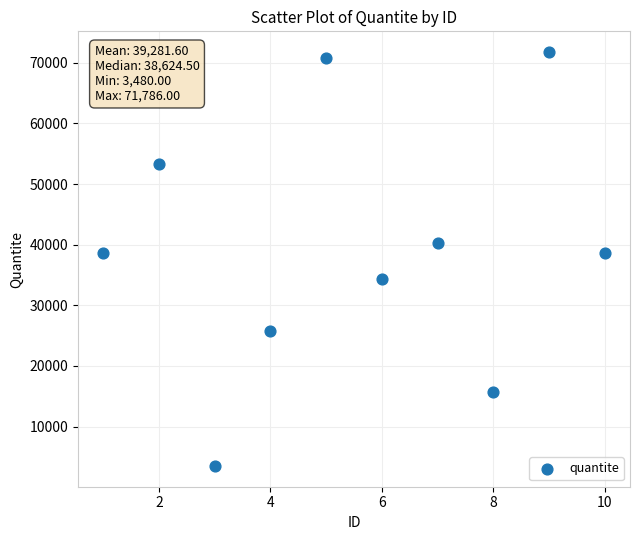

What is the average Y value?

39282